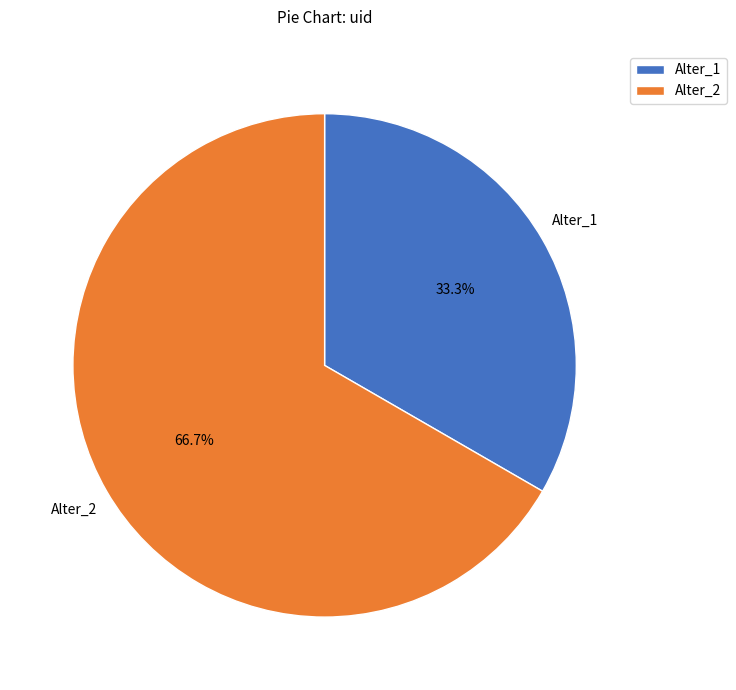

Which has a higher value, Alter_2 or Alter_1?

Alter_2